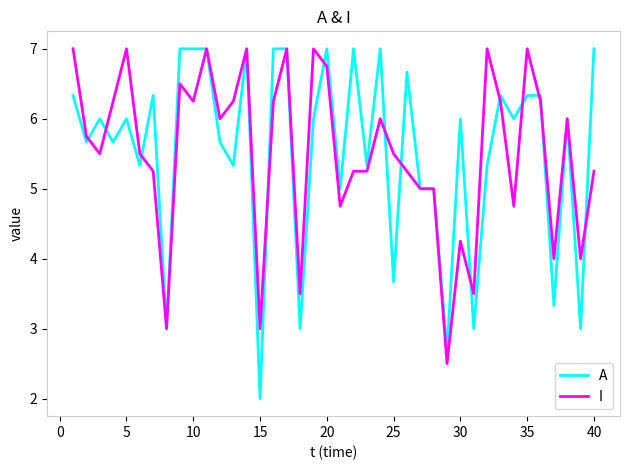

Which series has the largest range (max minus min)?

A